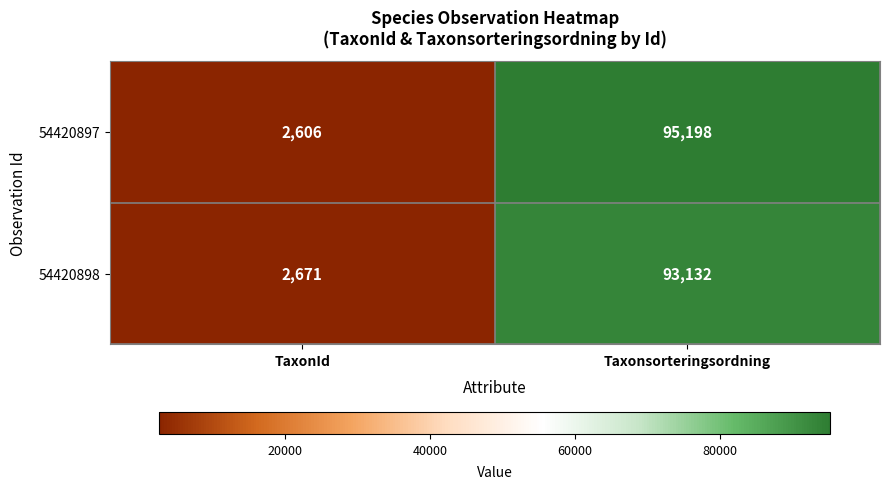

True or false: 54420897 has a value of 2606 at TaxonId.

True